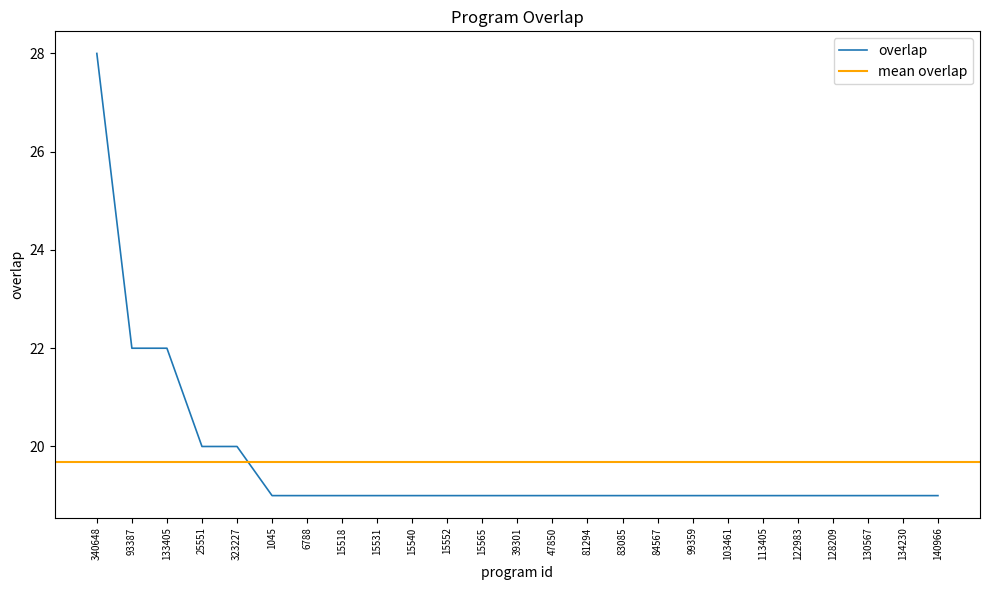

Is this an area chart (filled region under the line)?

No